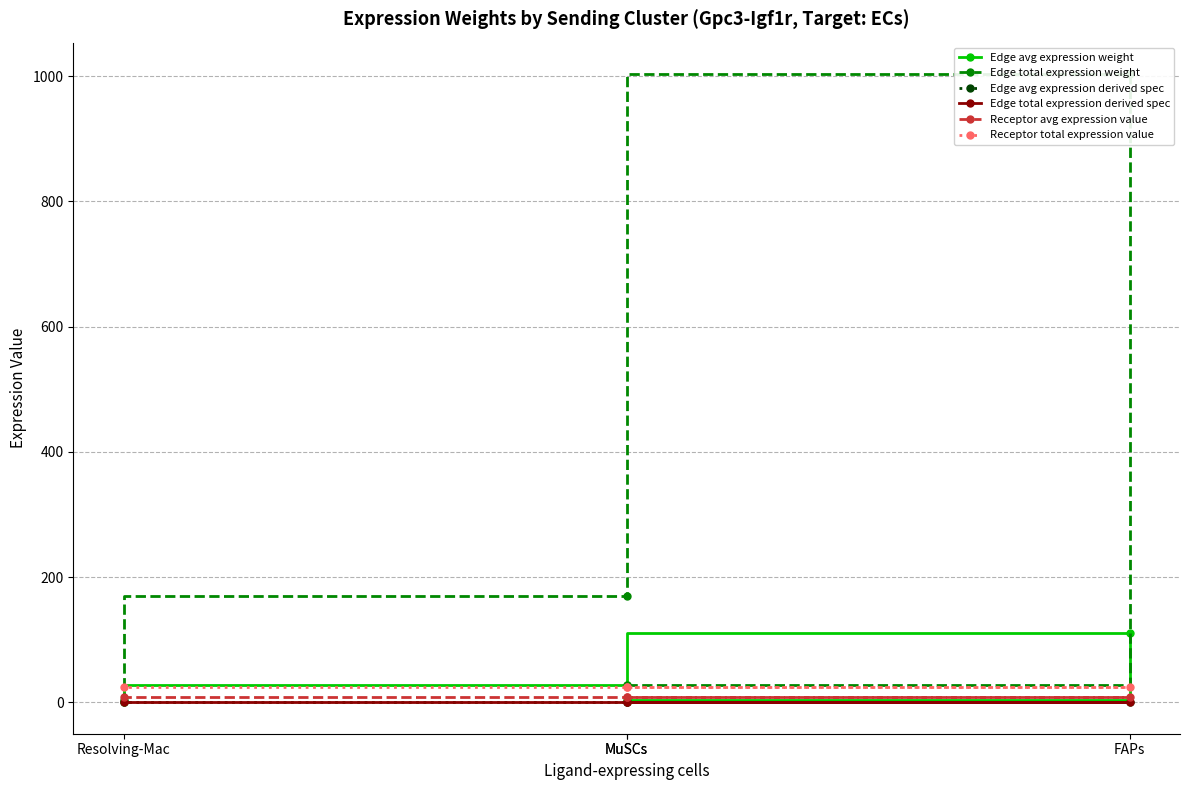

What is the approximate value of Receptor total expression value at Resolving-Mac?

24.1